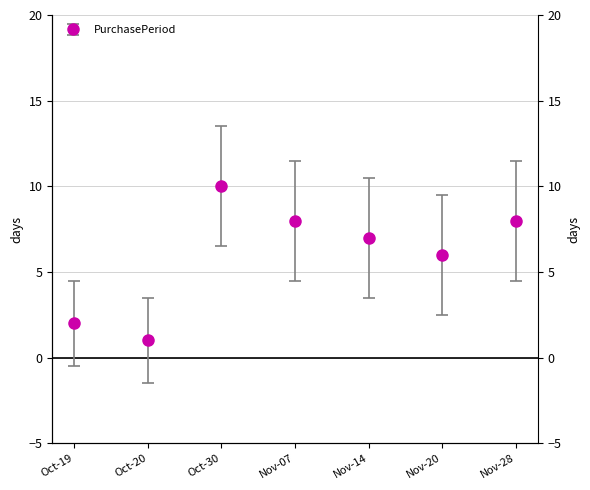

What is the ratio of the value at Oct-19 to the value at Oct-20?

2.0